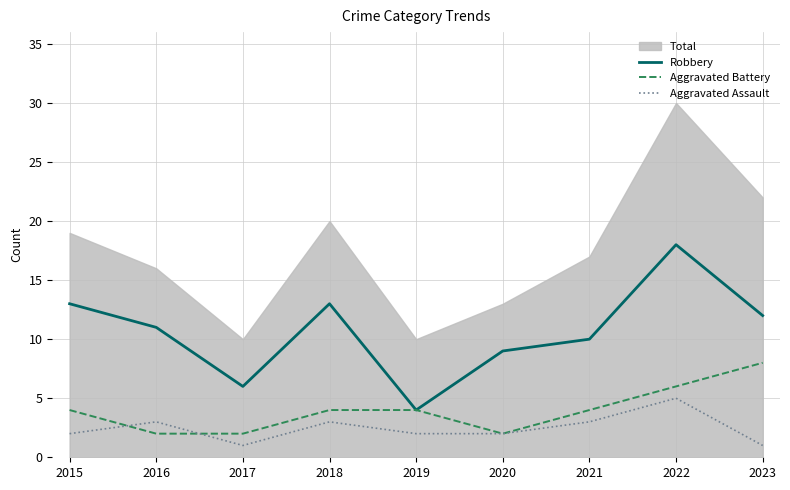

The Robbery series shows 12 at 2023. True or false?

True